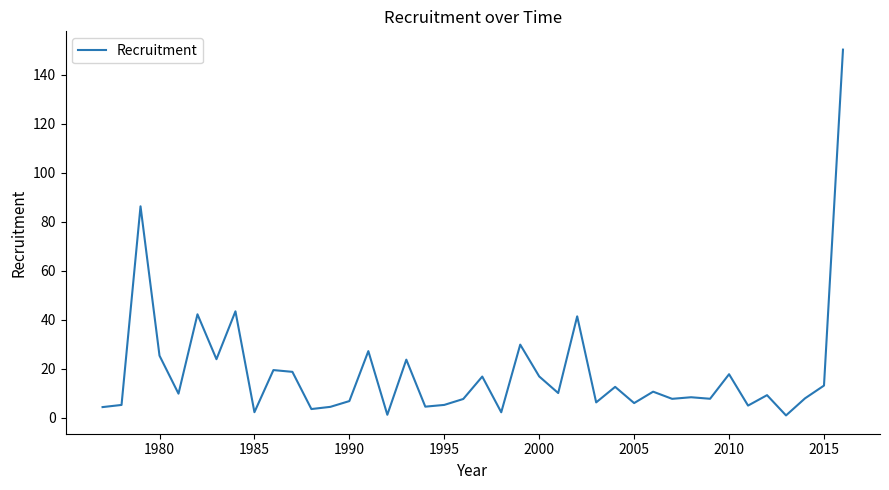

What is the greatest value displayed?

150.3